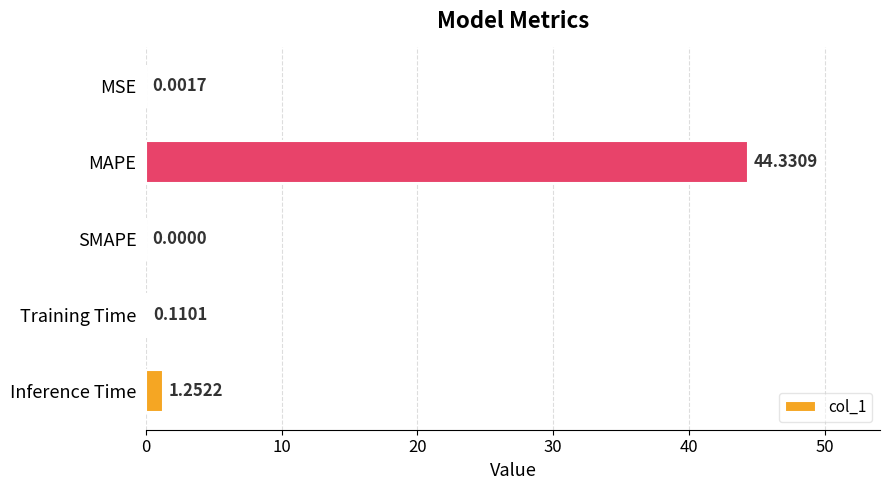

Does the chart contain stacked bars?

No